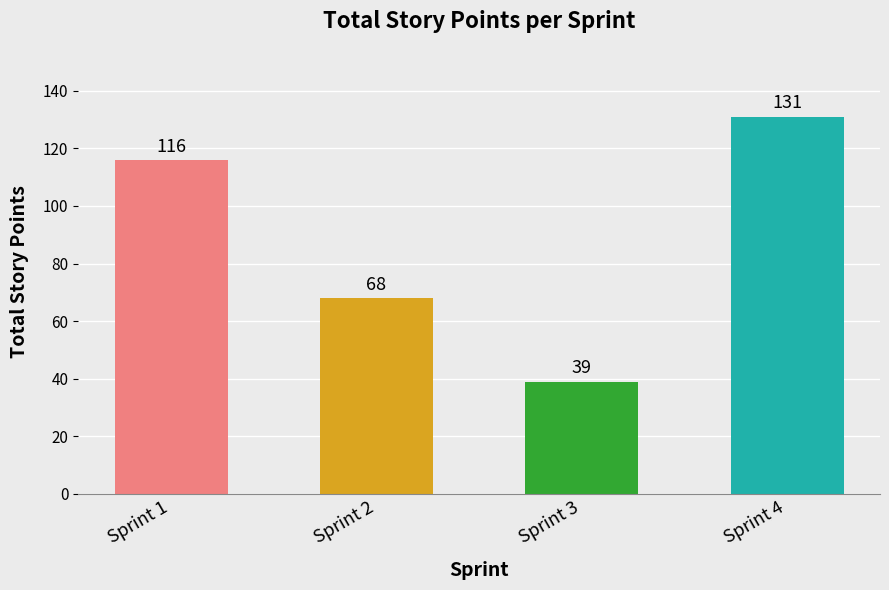

Read the value at Sprint 1, to the nearest 5.

115